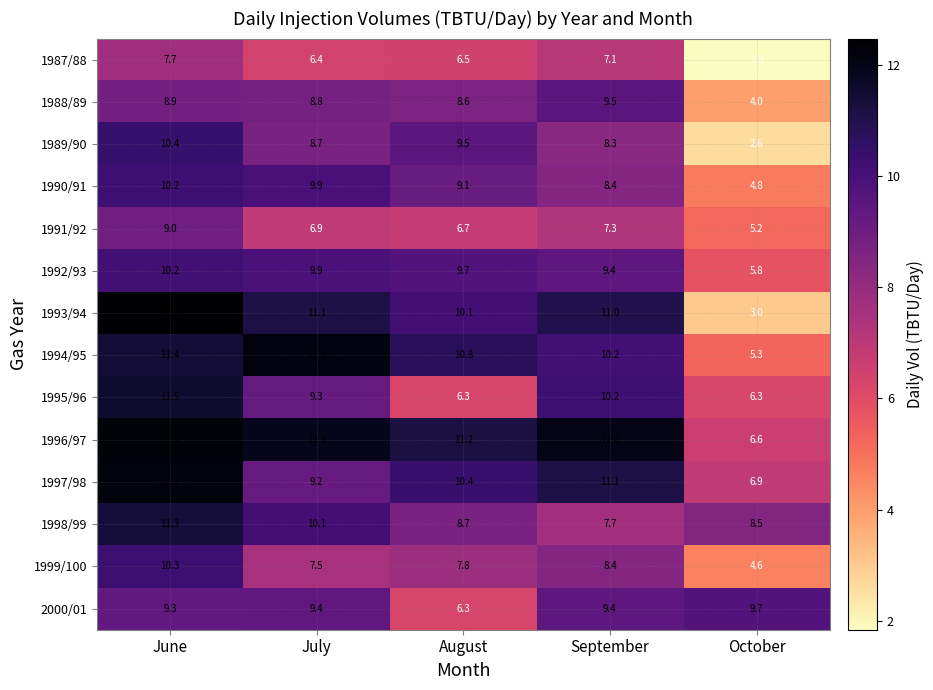

At which label does 1996/97 reach its minimum?

October